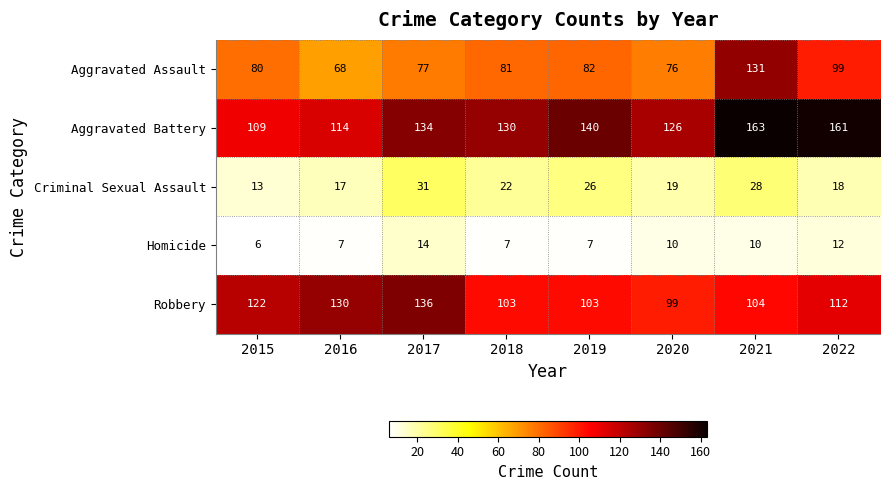

What is the minimum value for Homicide?

6